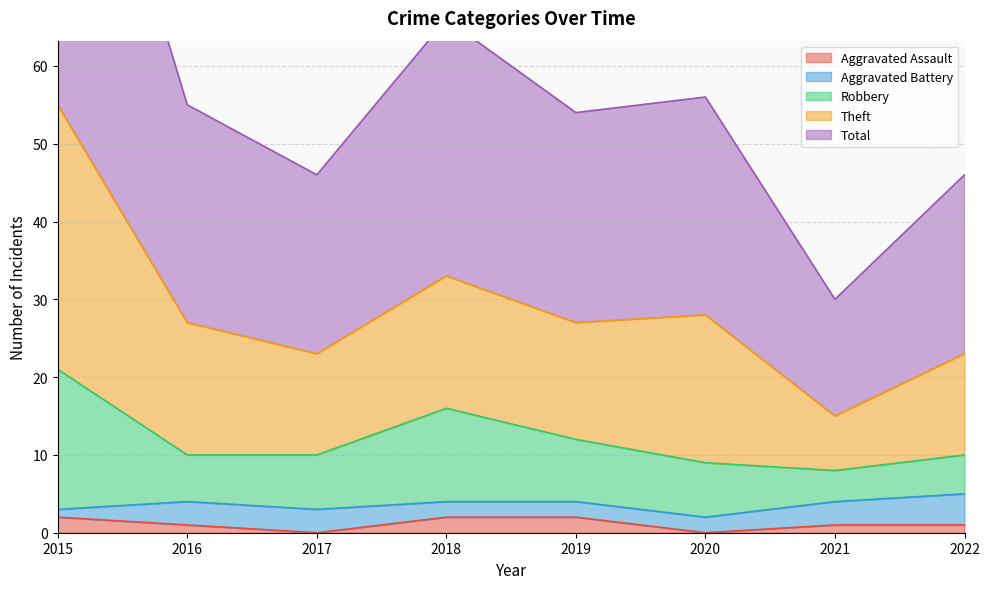

How many Aggravated Assault values are between 1 and 2?

6